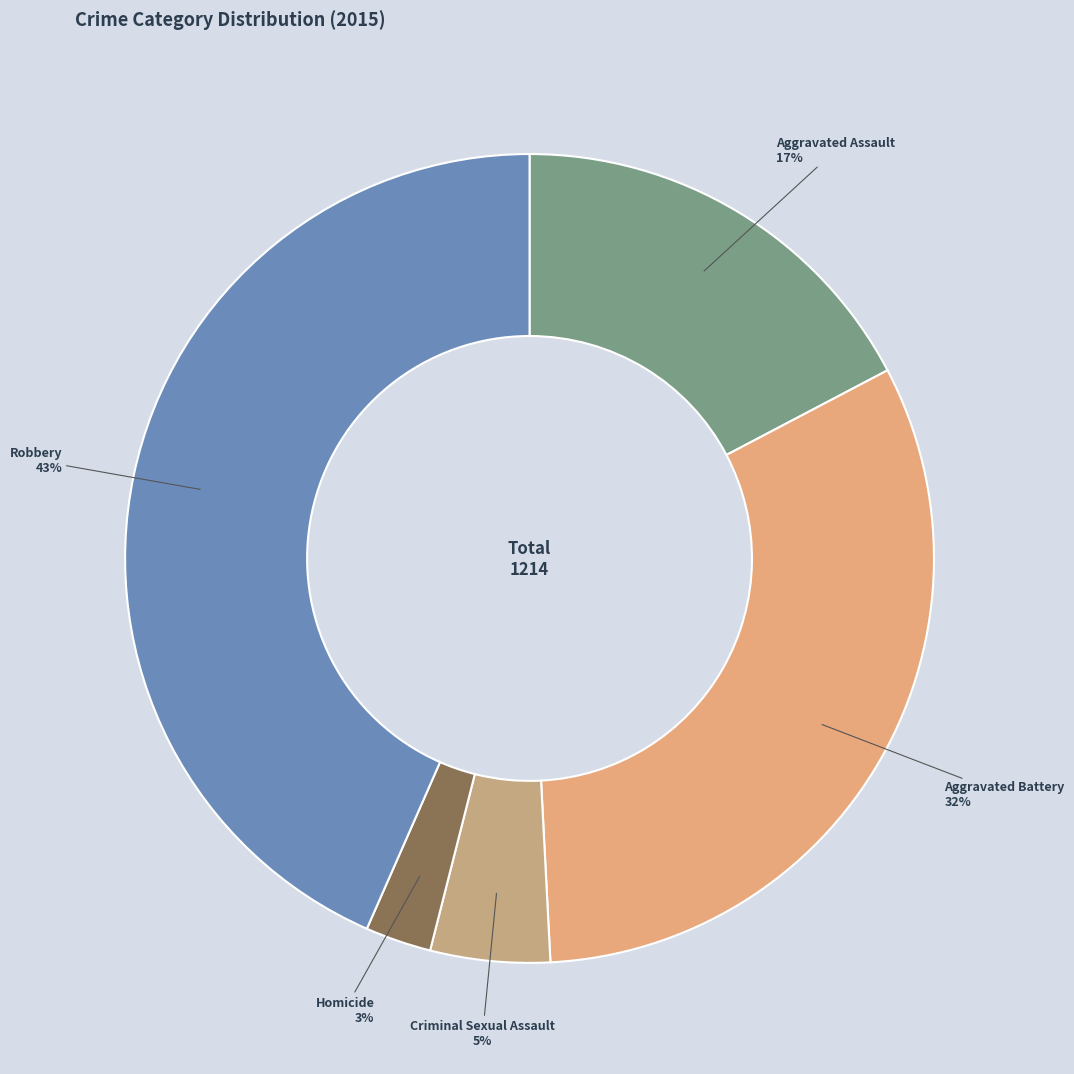

To the nearest percent, what is the difference between the Homicide and Aggravated Battery slice percentages?

29%